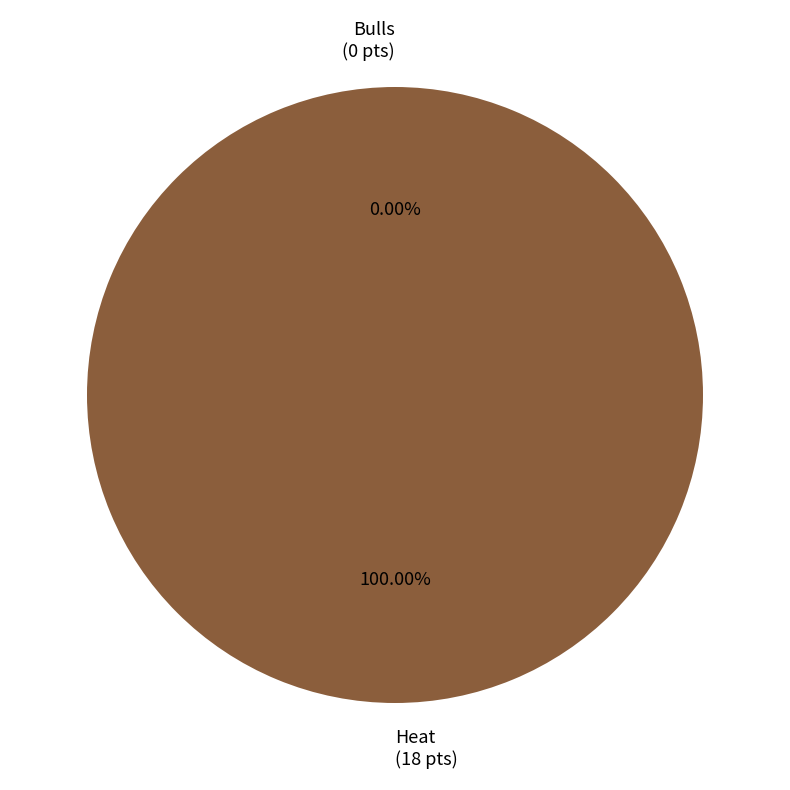

To the nearest percent, what is the average slice percentage?

50%